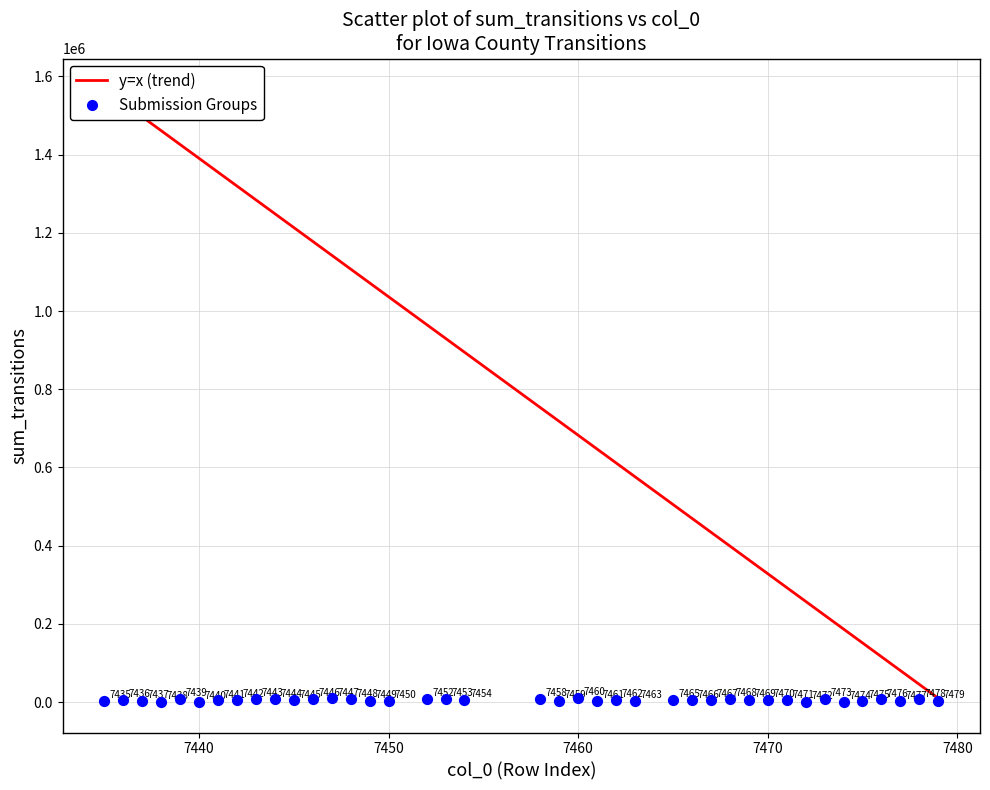

What Y value in the scatter plot is closest to 5129?

5206